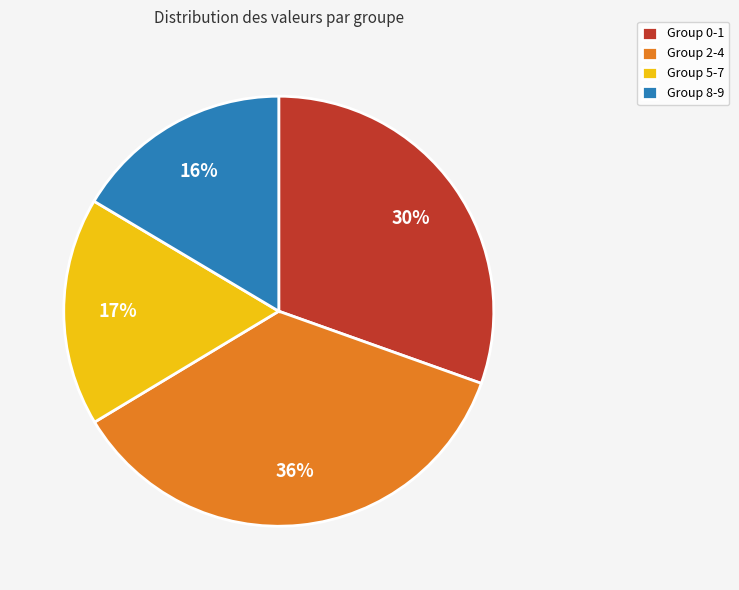

Combined, do Group 8-9 and Group 2-4 account for over 50%?

Yes